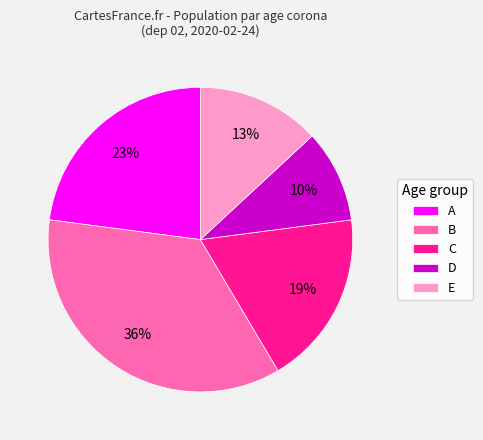

Approximately how many times larger is the value at B compared to D?

3.6